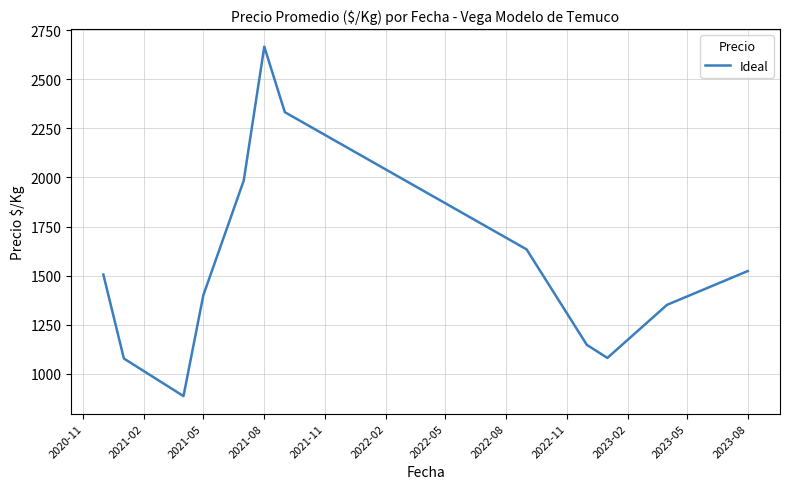

What is the greatest value displayed?

2667.0